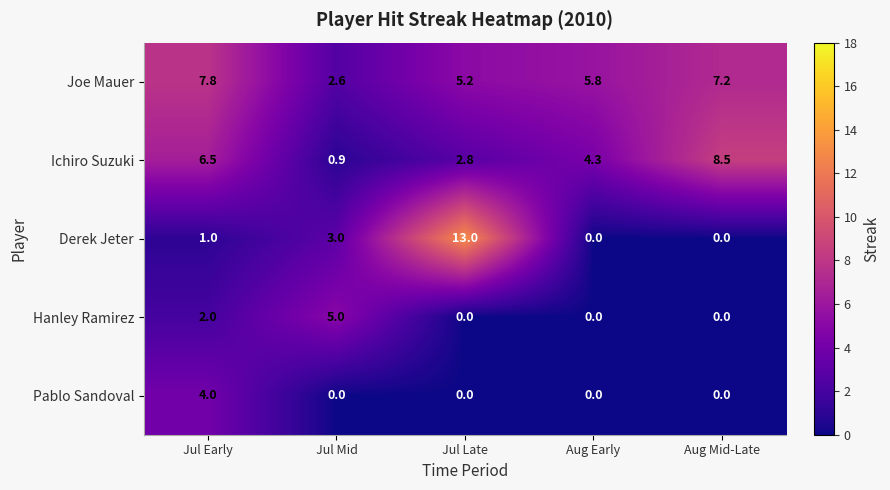

Where does the Joe Mauer series first go above 5?

Jul Early